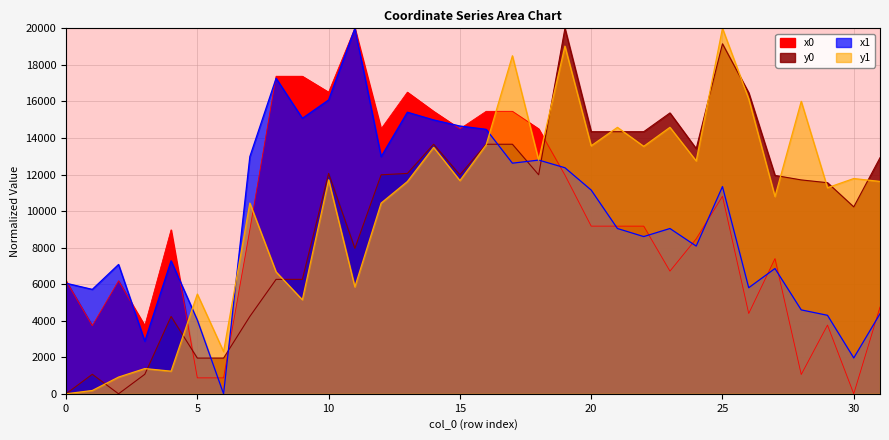

Where does the x0 series first go above 9175?

8